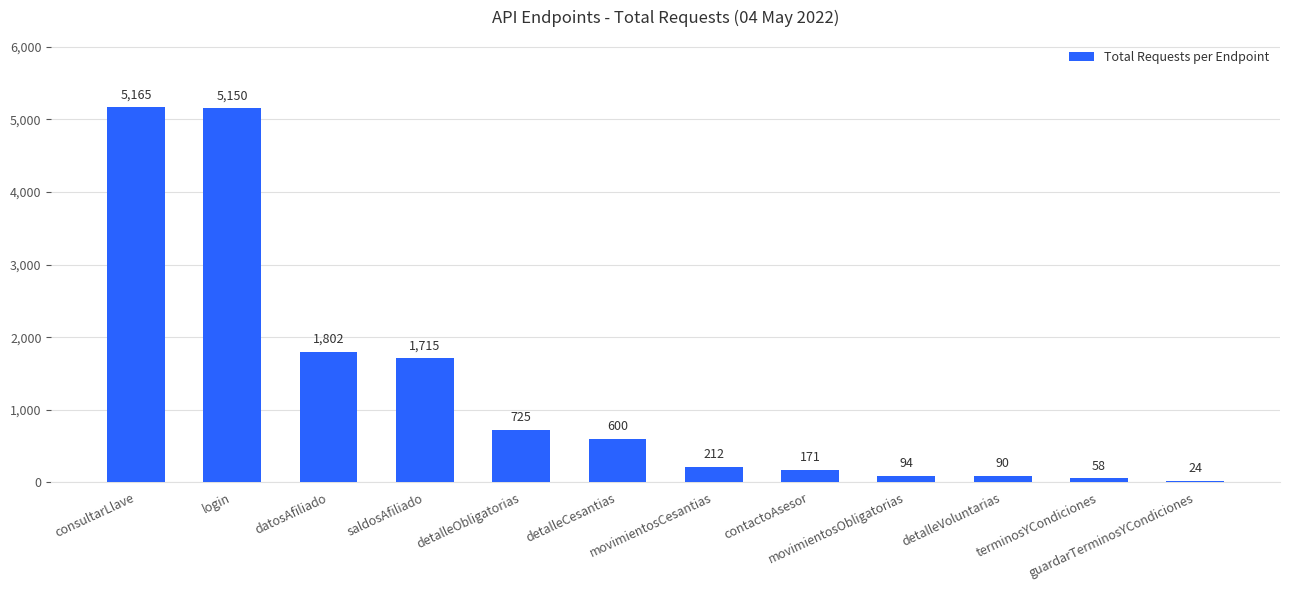

What is the sum of the values at consultarLlave and guardarTerminosYCondiciones?

5189